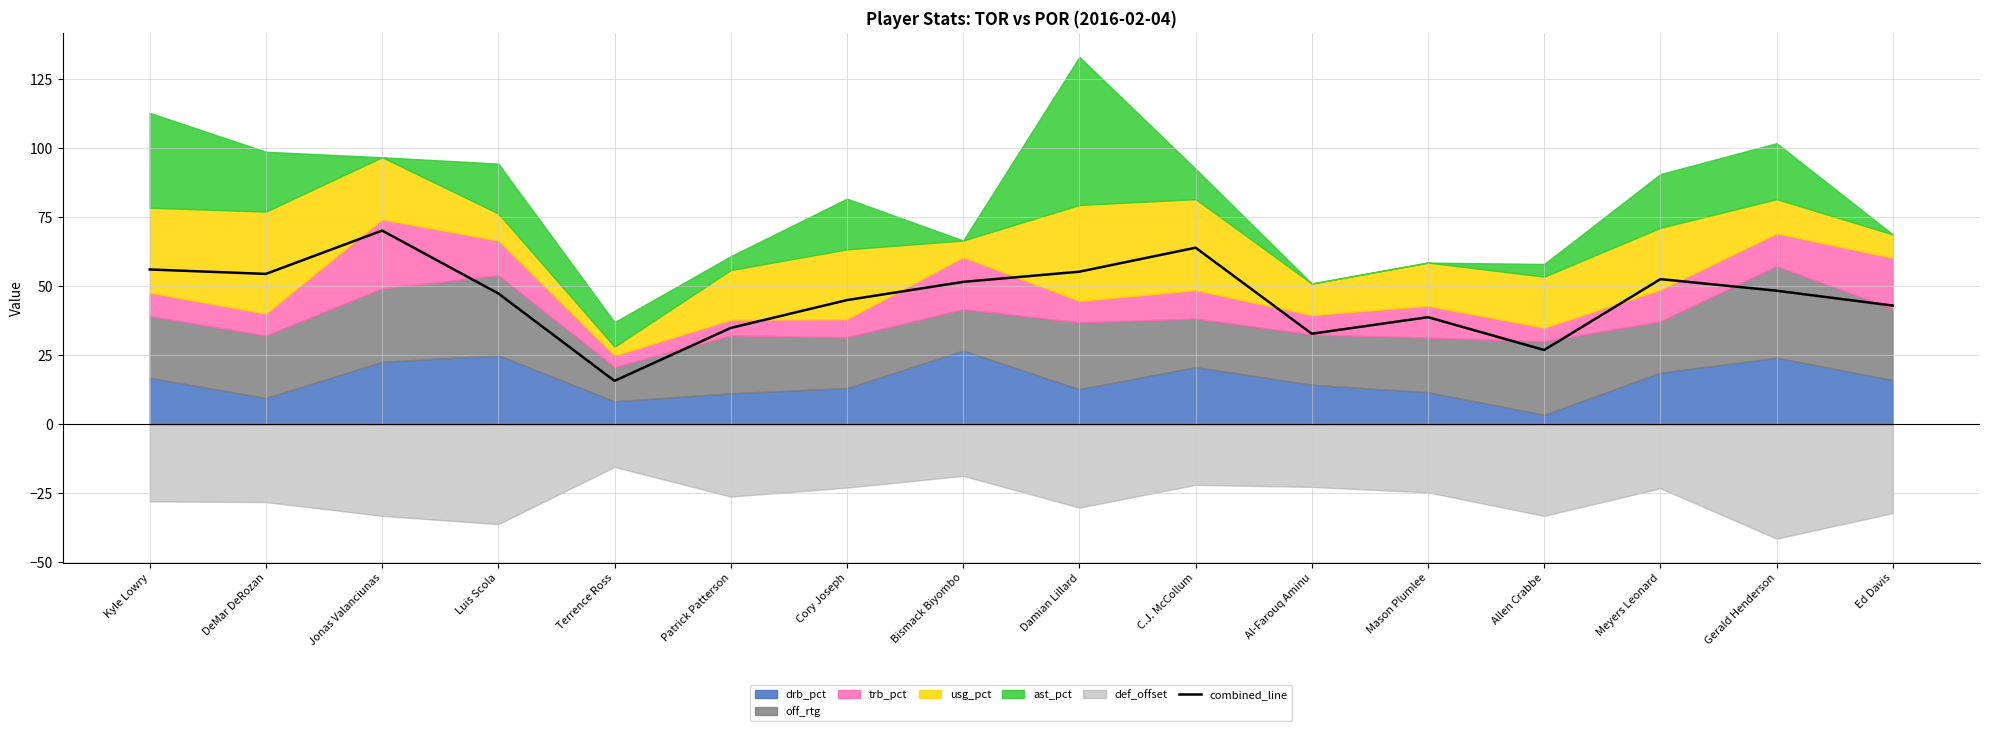

The value at Luis Scola is 47.4. True or false?

True